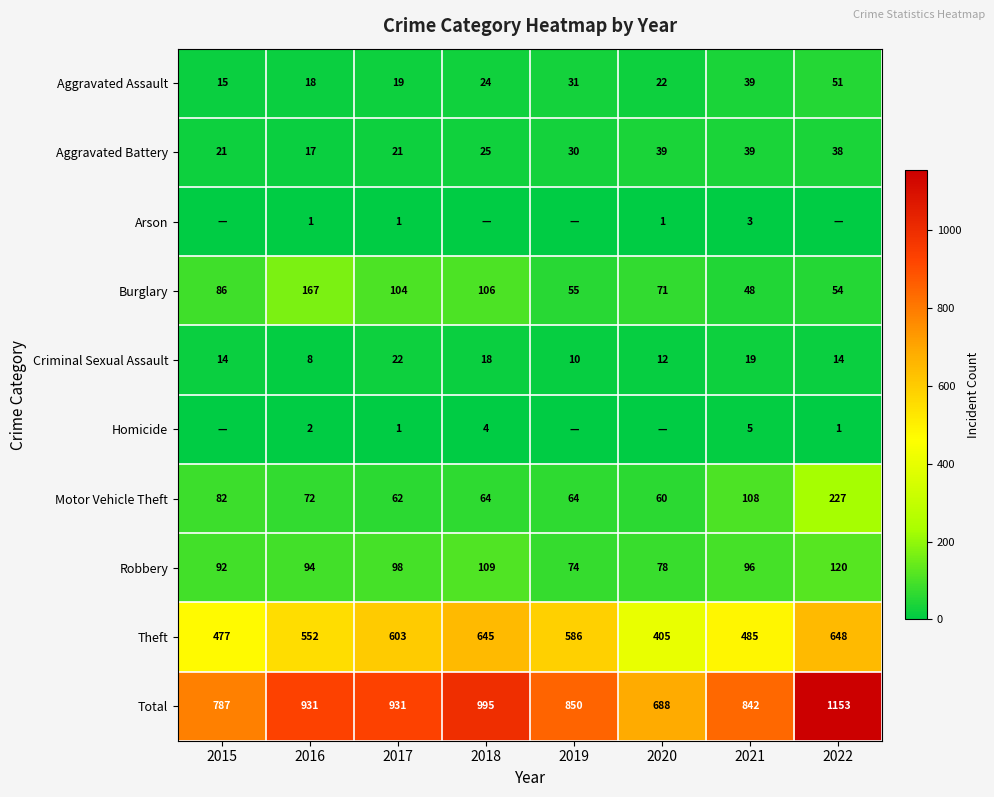

What is the minimum value for Theft?

405